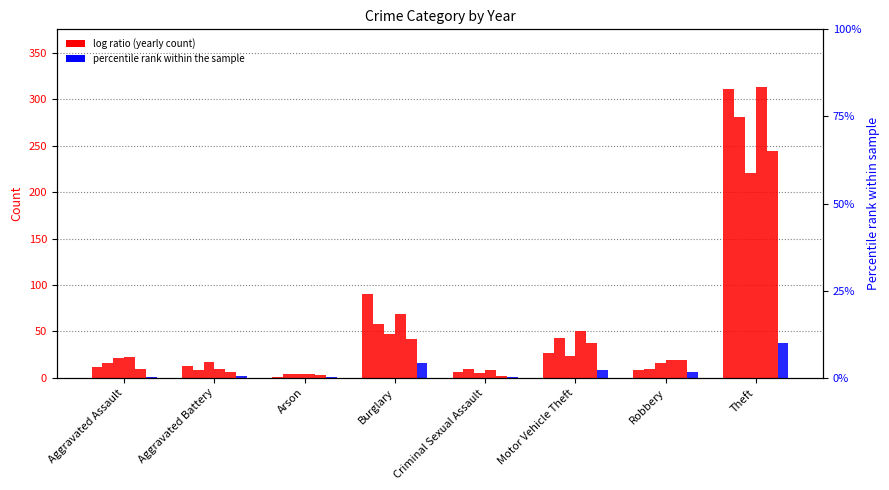

The value of 2022 at Theft is 313. True or false?

True